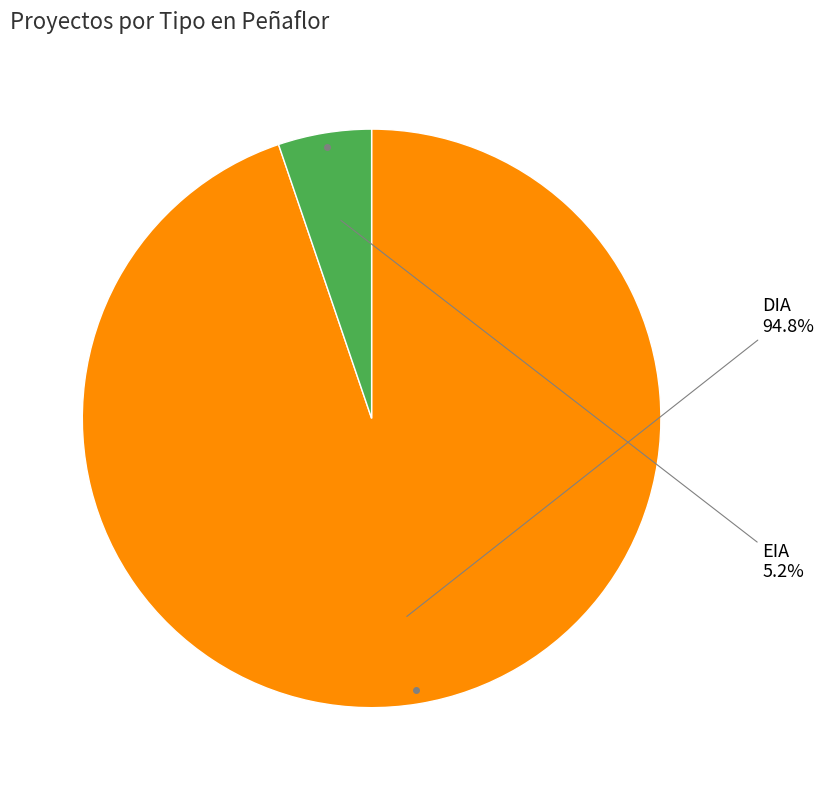

Is there any slice that represents more than half of the pie?

Yes